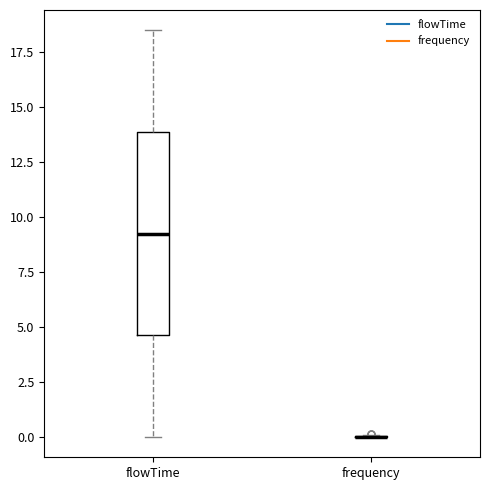

Reading left to right, read every box against the y-axis: the position of its median line, the range the box covers, and the ends of its whiskers. The values are not printed on the chart, so give them approximately, as read against the axis.

flowTime: median 9.5, box 4.5 to 14.0, whiskers 0.0 to 18.5
frequency: box collapsed to a line at 0.0, whiskers 0.0 to 0.0